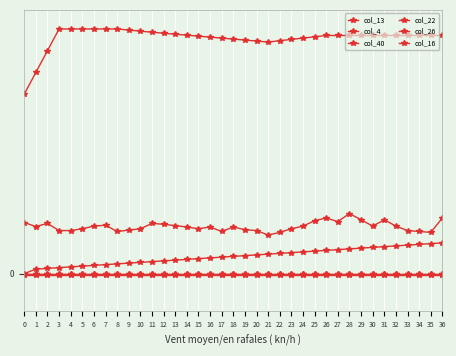

True or false: col_22 and col_13 intersect in this chart.

False